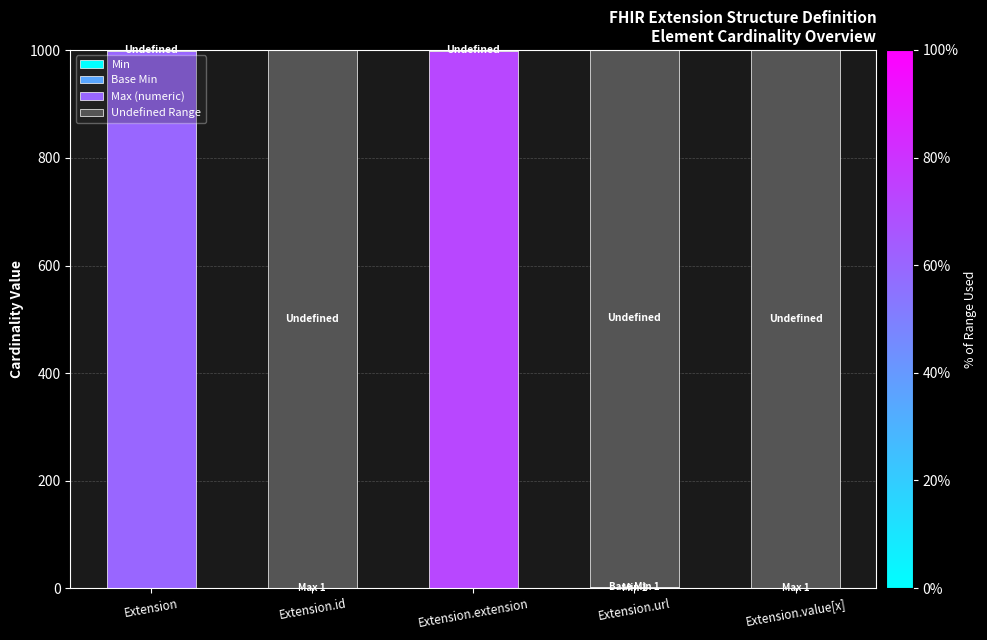

At which label is Base Min closest to 0?

Extension